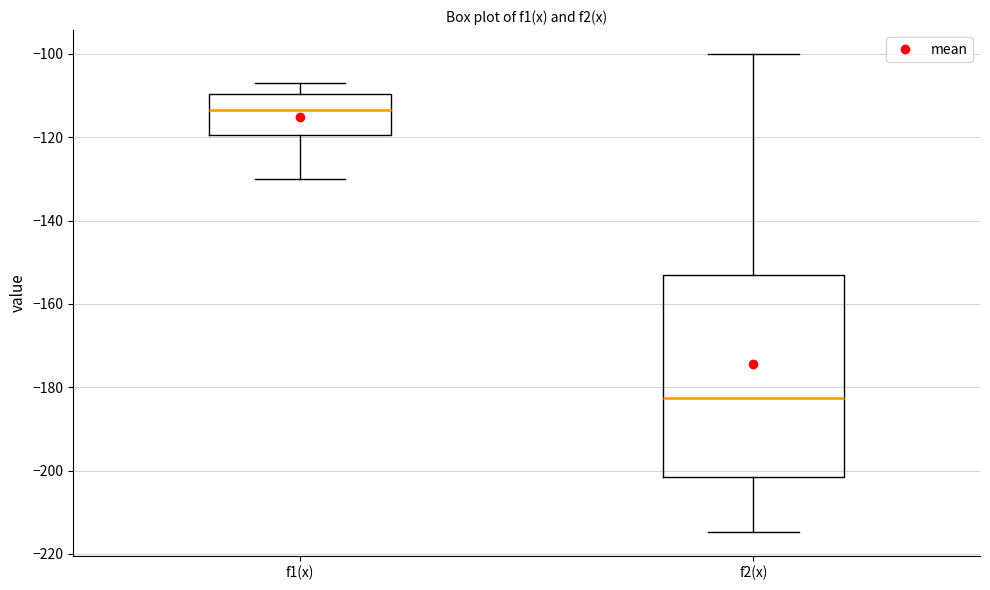

Which box is the tallest, from its lower edge to its upper edge?

f2(x)